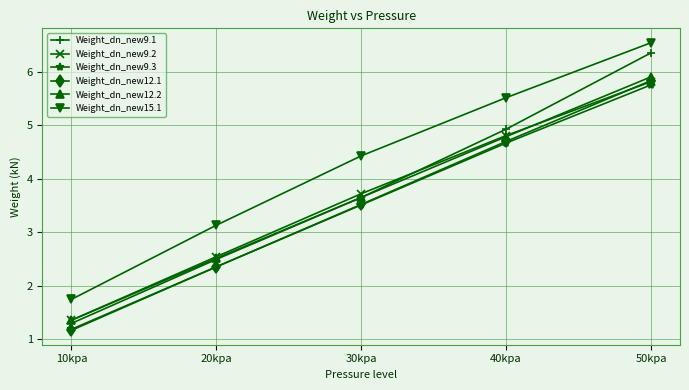

What is the maximum value for Weight_dn_new9.3?

5.8